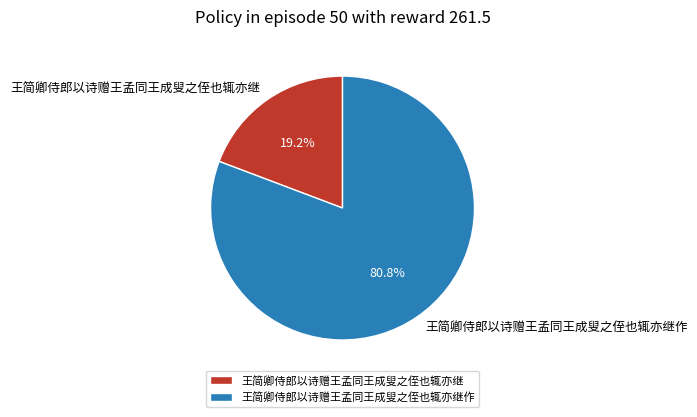

What percentage do 王简卿侍郎以诗赠王孟同王成叟之侄也辄亦继作 and 王简卿侍郎以诗赠王孟同王成叟之侄也辄亦继 together represent?

100.0%